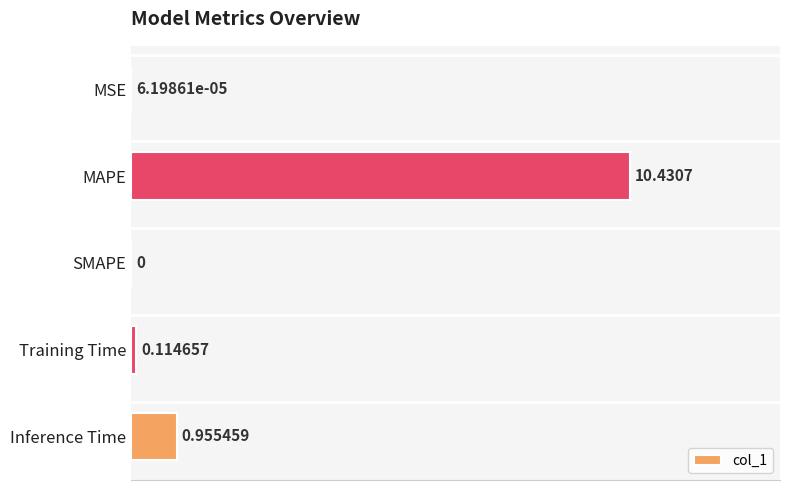

How many series are shown in this chart?

1